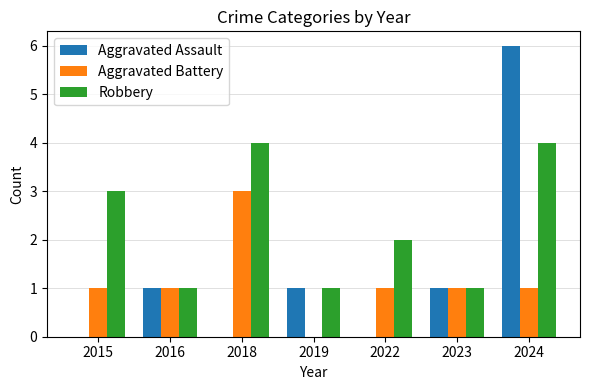

Read the Robbery value at 2015.

3